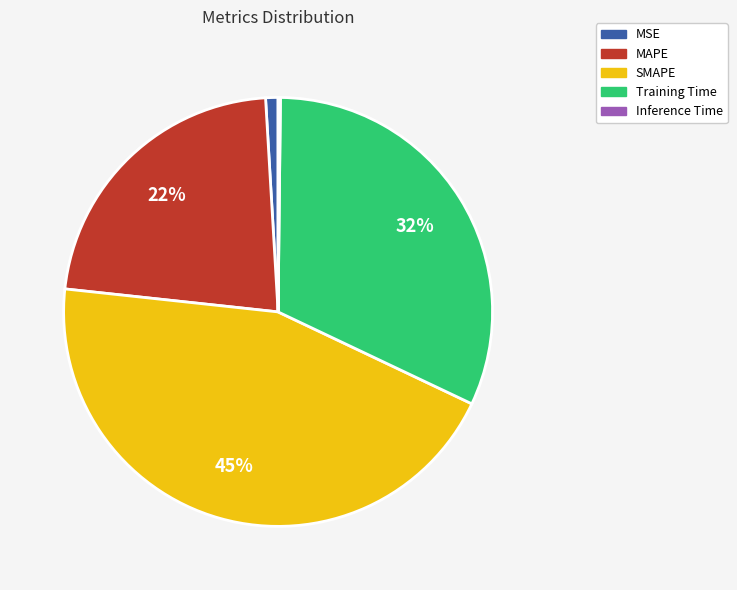

Does SMAPE account for over 50% of the chart?

No